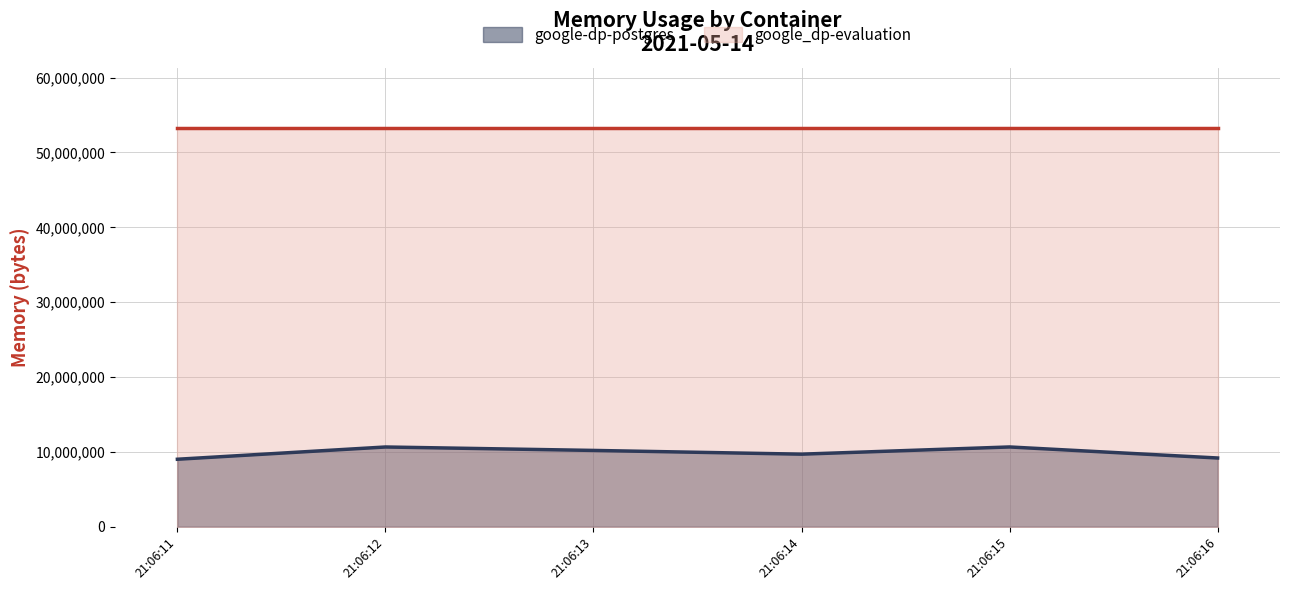

True or false: google-dp-postgres and google_dp-evaluation intersect in this chart.

False